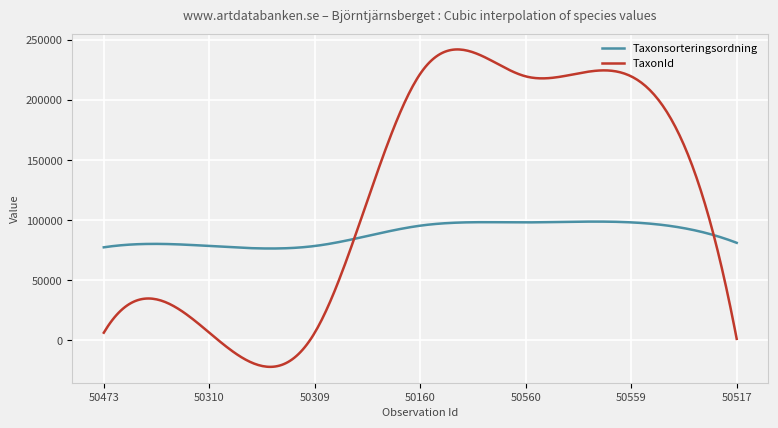

Which series has the largest total across all categories?

TaxonId